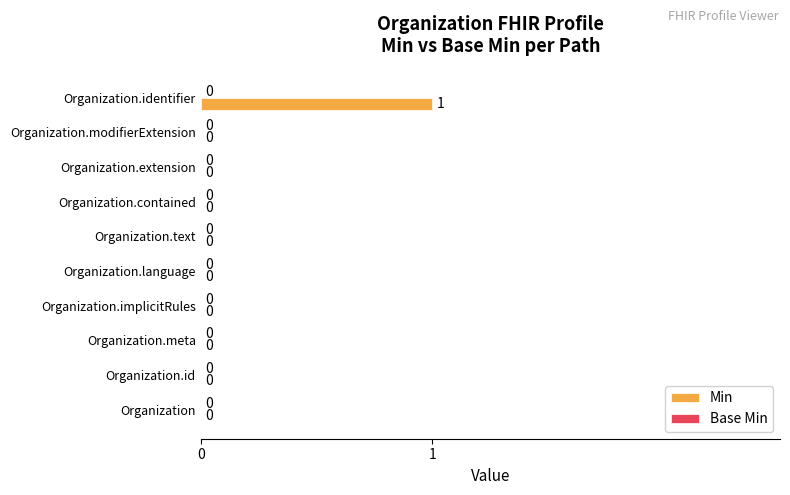

What is the change in value from Organization.language to Organization.identifier?

+1